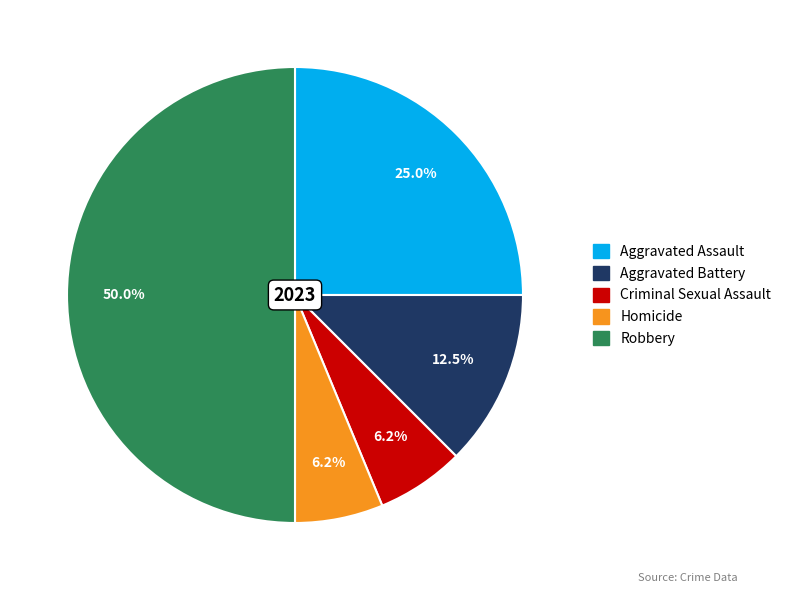

To the nearest percent, what is the average slice percentage?

20%